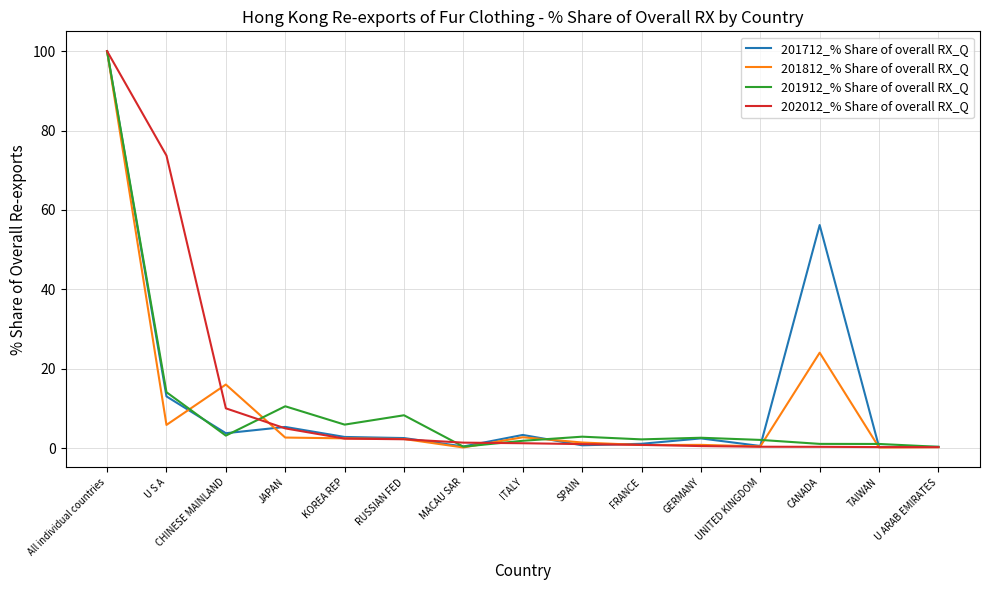

Is the value of 201812_% Share of overall RX_Q at JAPAN greater than the value of 202012_% Share of overall RX_Q at U S A?

No